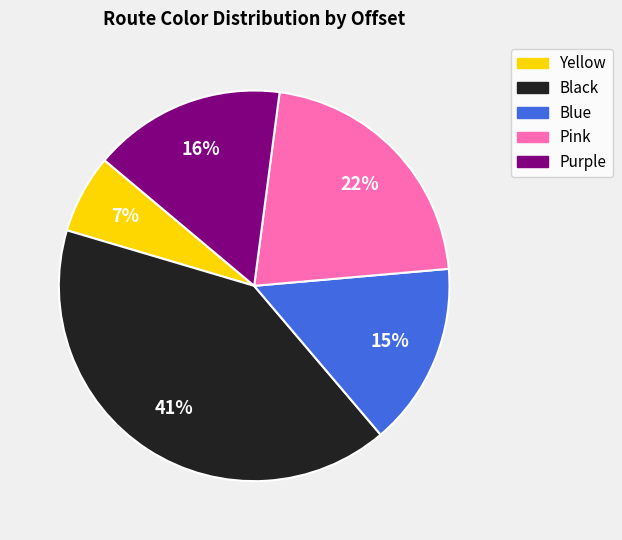

Does Yellow represent more than half of the total?

No